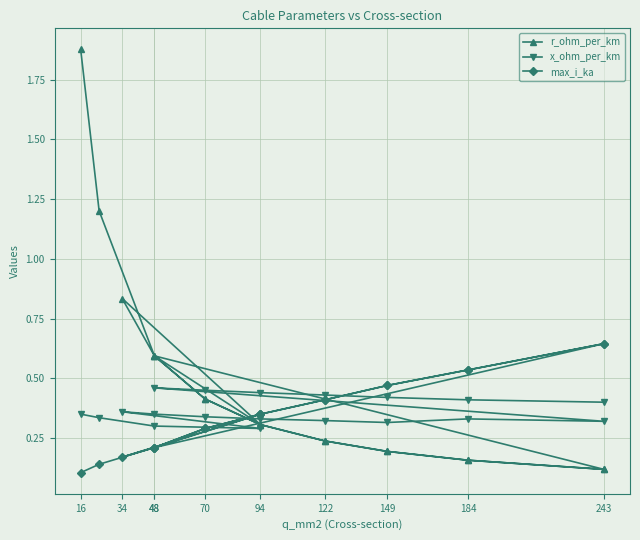

What are all the series names shown in the legend?

r_ohm_per_km, x_ohm_per_km, max_i_ka